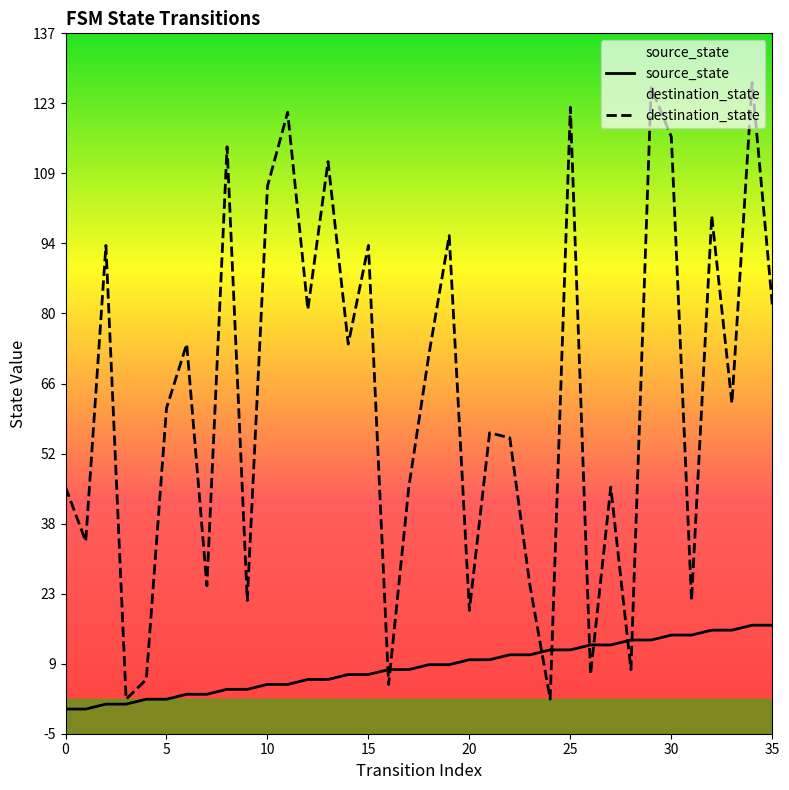

Which series changed the most between 31 and 32?

destination_state